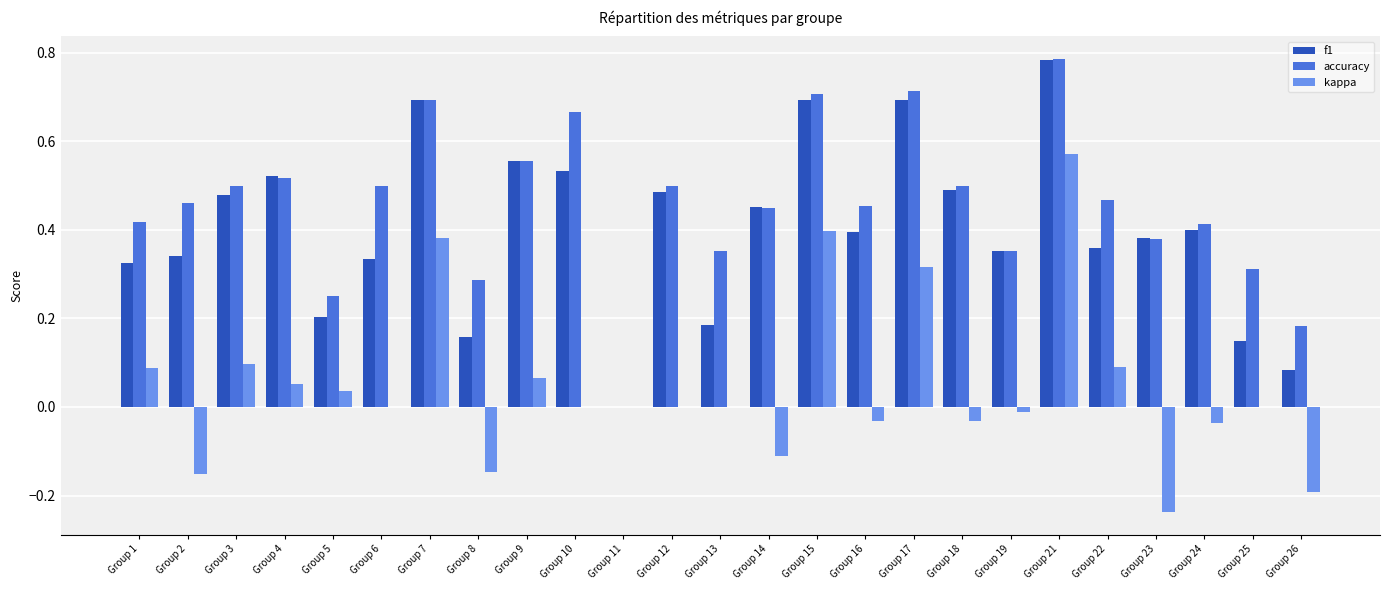

Which series changed the most between Group 11 and Group 24?

accuracy